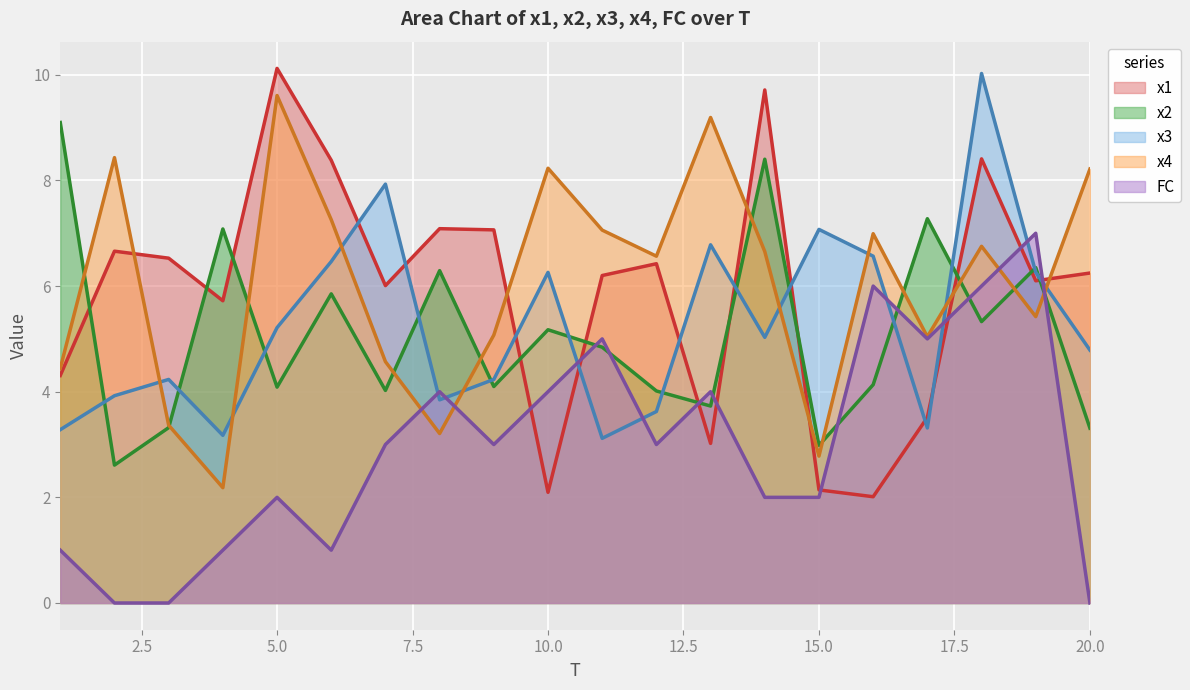

What is the difference between the second highest and second lowest values in the x2 series?

5.4